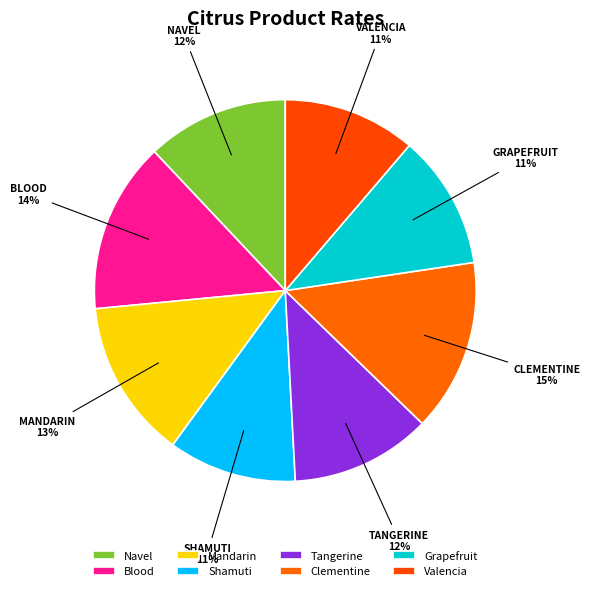

To the nearest percent, what is the average slice percentage?

12%